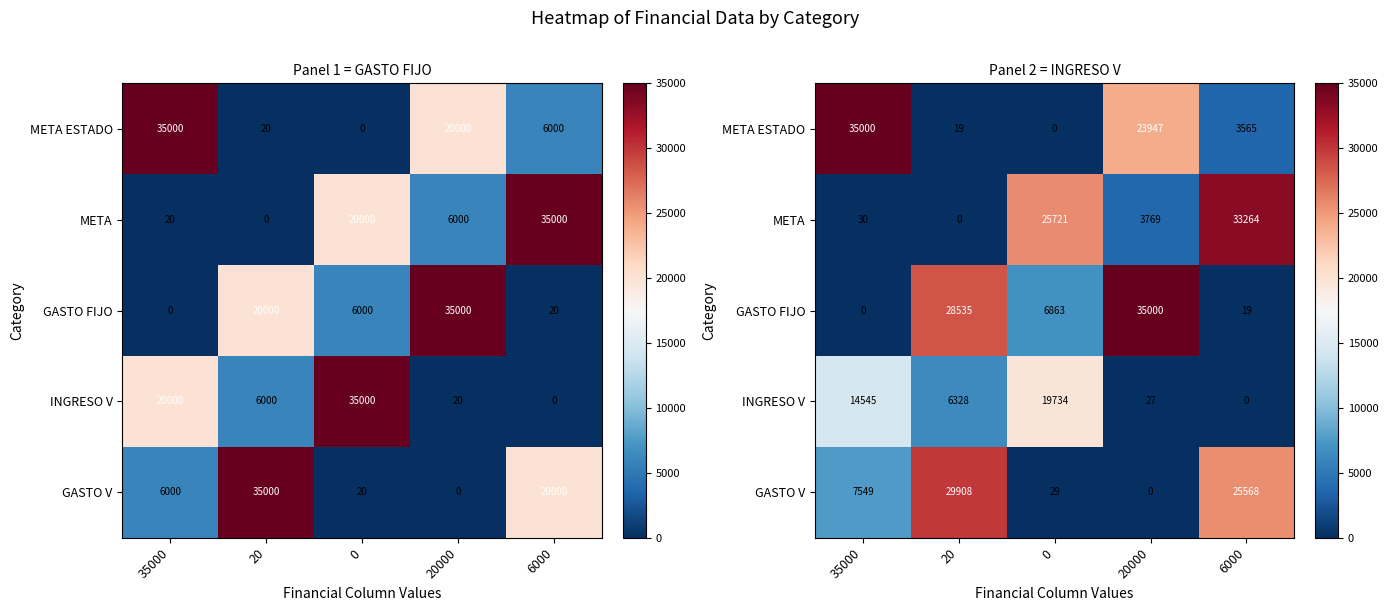

Rank the categories by INGRESO V value from lowest to highest.

6000, 20000, 20, 35000, 0